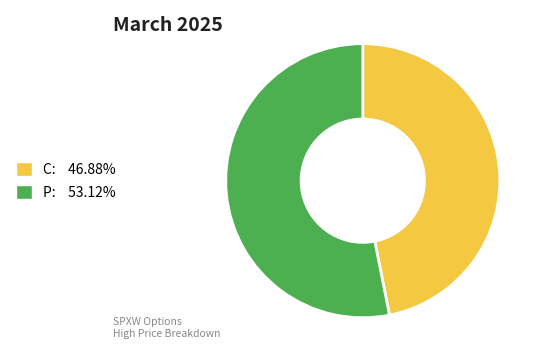

Is there a majority slice in this chart?

Yes